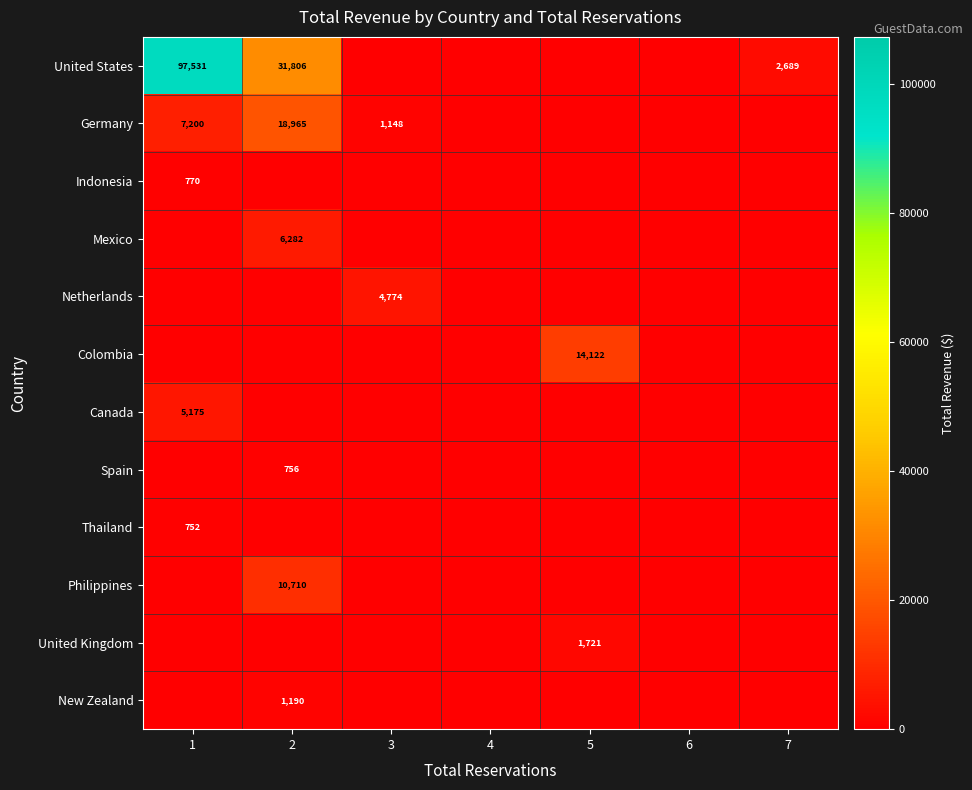

The value of United States at 1 is 97531. True or false?

True